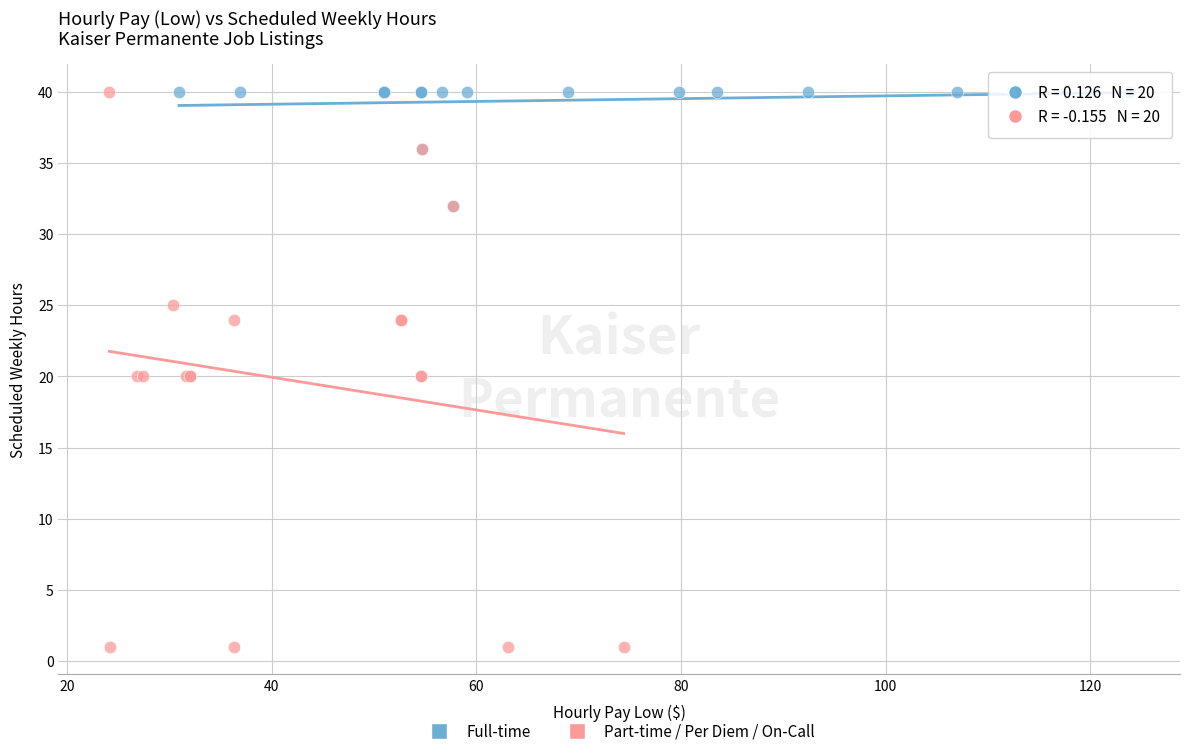

Which series has the widest spread of Y values?

Part-time / Per Diem / On-Call